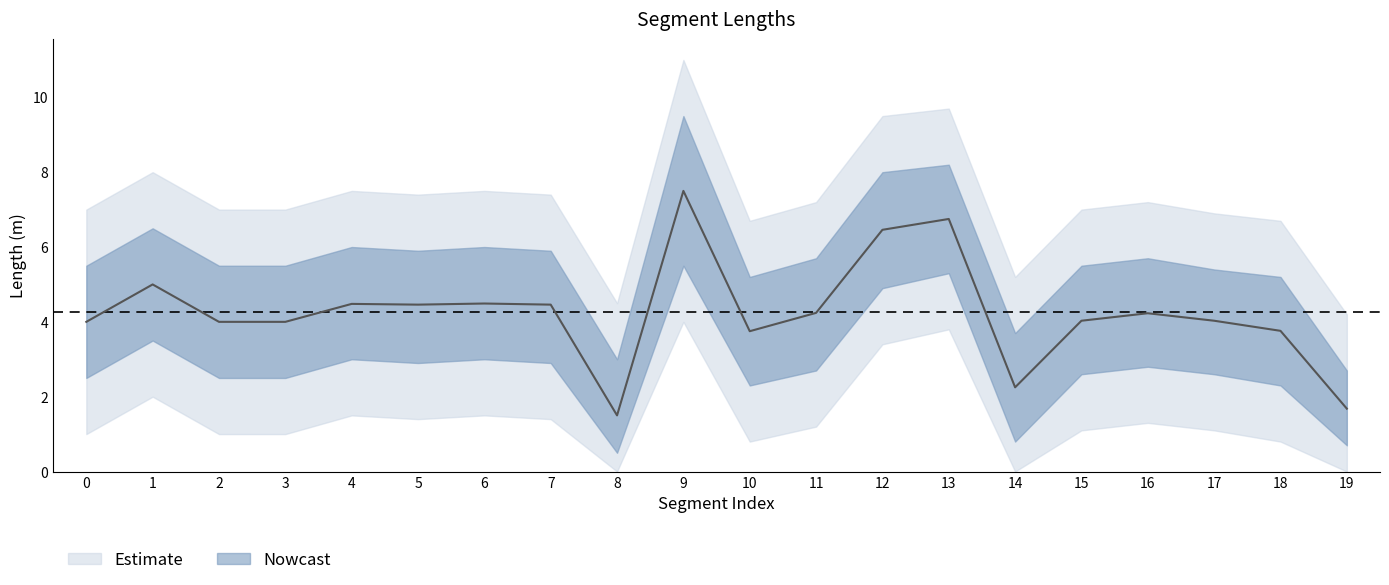

Does the chart display data point markers on the line(s)?

No